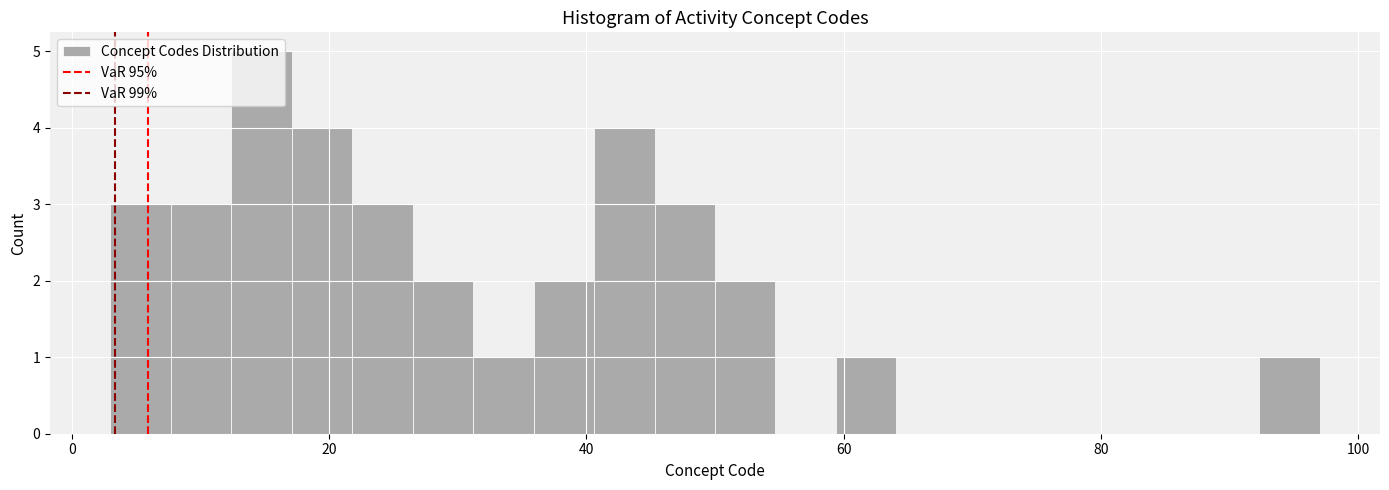

Around what value on the x-axis is the tallest bar? Give the approximate position of its centre, as read against the axis.

14